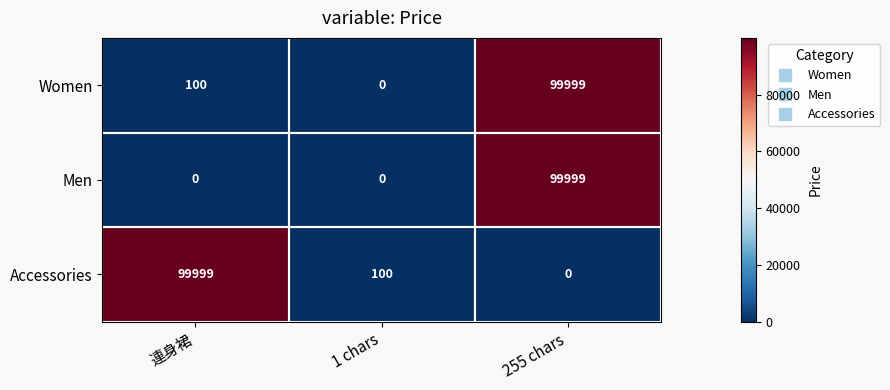

How many values in Accessories are above zero?

2